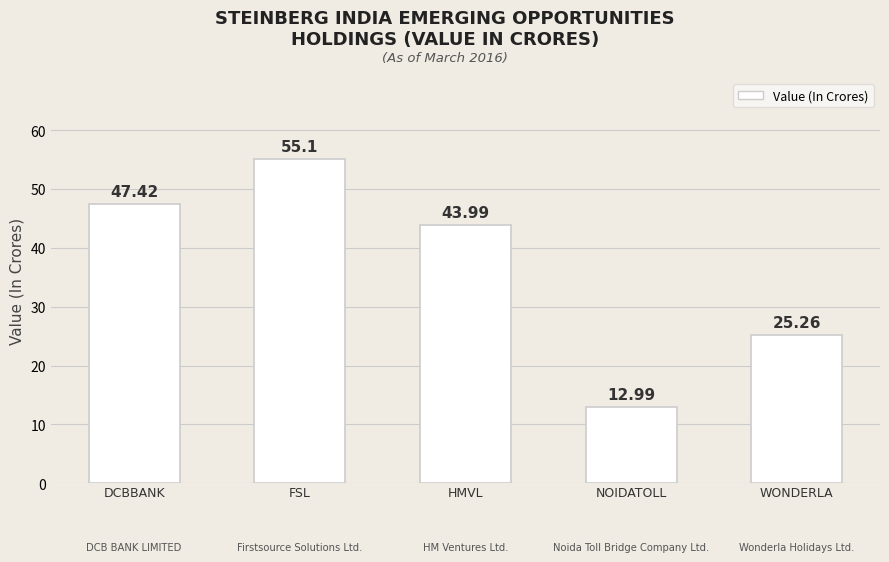

How many values are below 43?

2